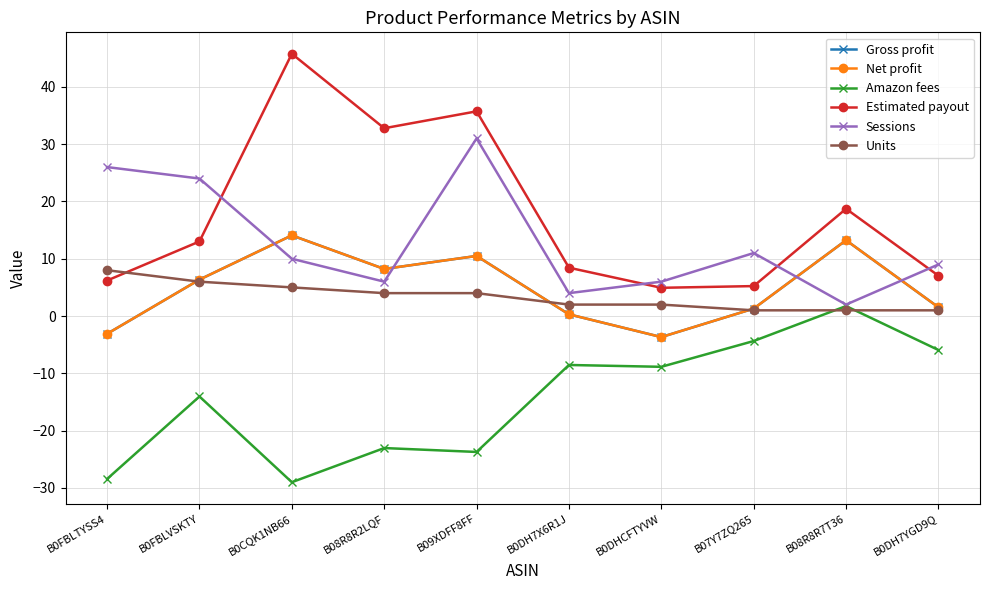

How many intersections are there between Units and Net profit?

3